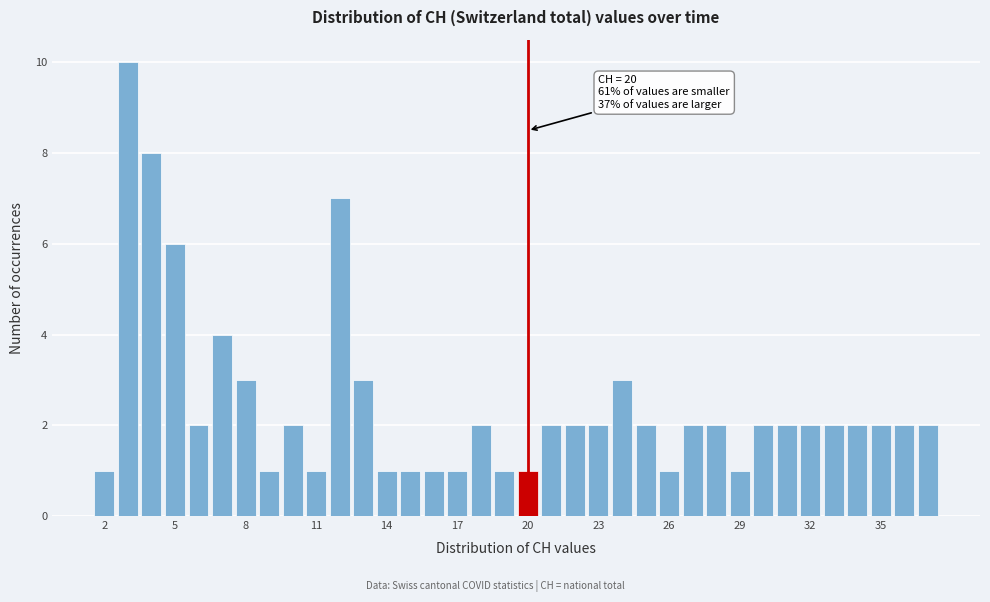

Around what value on the x-axis is the tallest bar? Give the approximate position of its centre, as read against the axis.

3.0